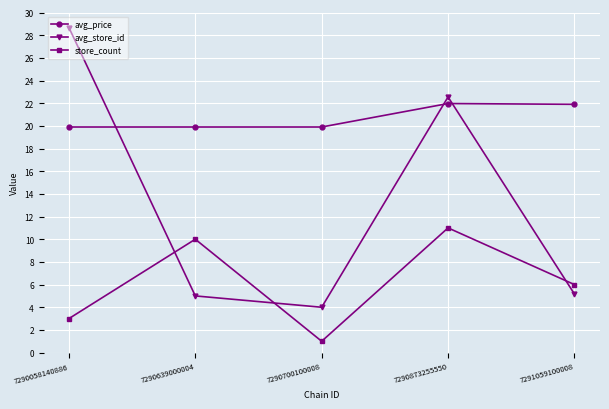

How many data points does each series have?

5